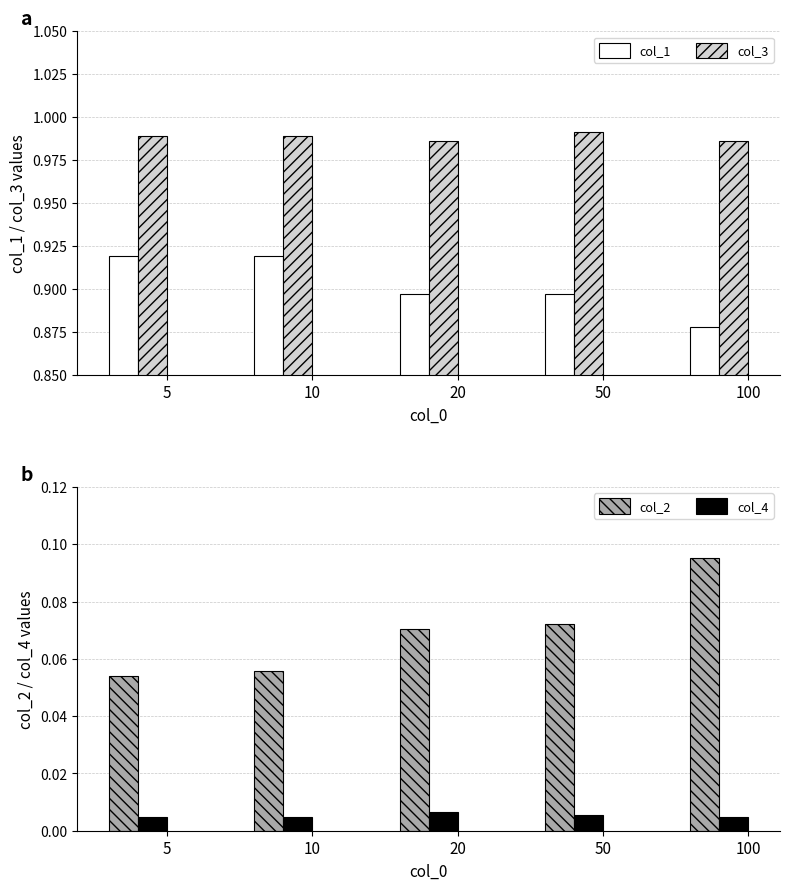

Are the bars grouped side by side (vs. stacked)?

Yes